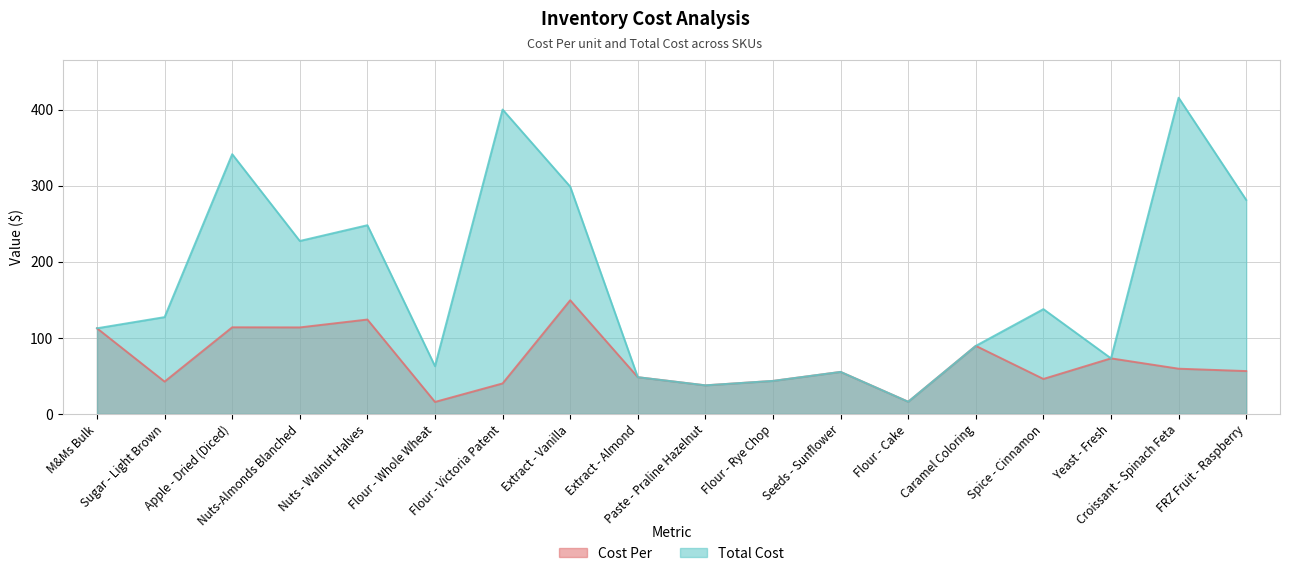

Rank the series by their maximum value, from highest to lowest.

Total Cost, Cost Per